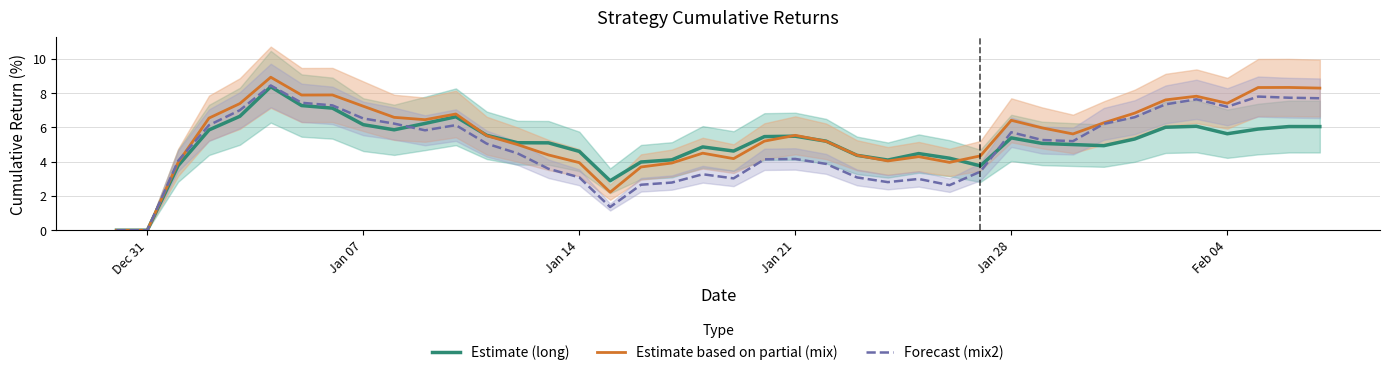

Reading left to right, transcribe all the data shown in this chart.

Estimate (long): 0.0	0.0	3.8	5.9	6.7	8.4	7.3	7.1	6.2	5.9	6.2	6.6	5.5	5.1	5.1	4.6	2.9	4.0	4.1	4.9	4.6	5.5	5.5	5.2	4.4	4.1	4.5	4.2	3.8	5.4	5.1	5.0	4.9	5.3	6.0	6.1	5.6	5.9	6.1	6.1
Estimate based on partial (mix): 0.0	0.0	4.0	6.5	7.4	8.9	7.9	7.9	7.2	6.6	6.5	6.8	5.5	5.0	4.4	3.9	2.2	3.7	3.9	4.5	4.2	5.2	5.5	5.2	4.4	4.0	4.3	4.0	4.3	6.4	6.0	5.6	6.3	6.8	7.6	7.8	7.4	8.3	8.3	8.3
Forecast (mix2): 0.0	0.0	4.1	6.1	7.0	8.5	7.4	7.3	6.5	6.2	5.8	6.1	5.1	4.5	3.6	3.1	1.4	2.7	2.8	3.3	3.0	4.1	4.2	3.9	3.1	2.8	3.0	2.6	3.4	5.7	5.3	5.2	6.2	6.6	7.3	7.6	7.2	7.8	7.7	7.7